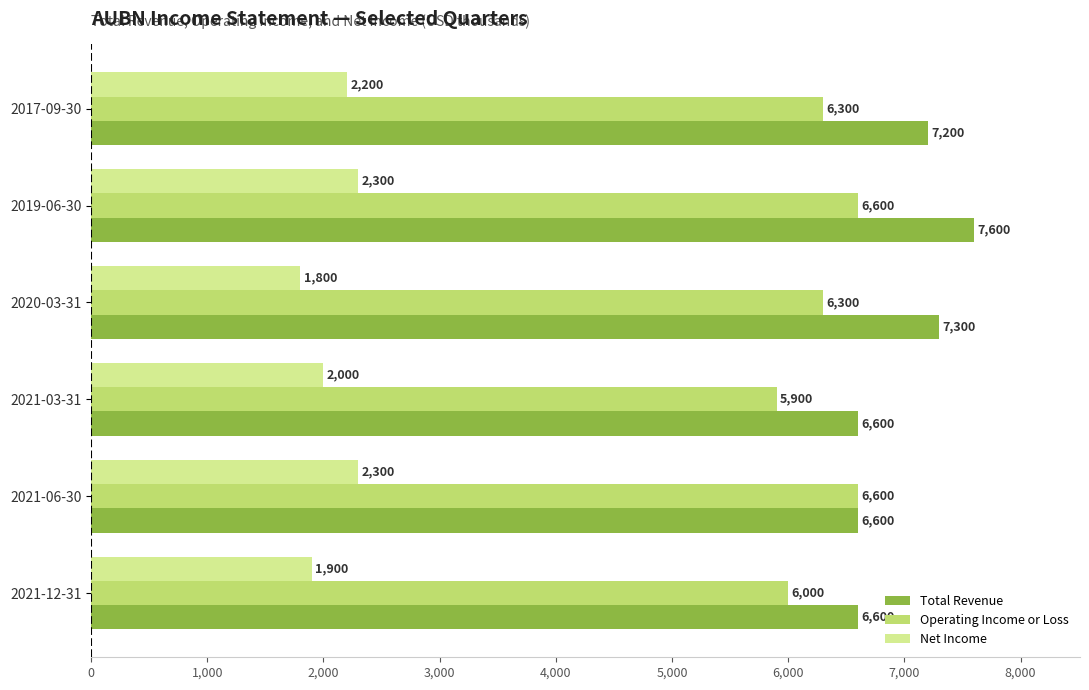

Count the number of data series in this chart.

3